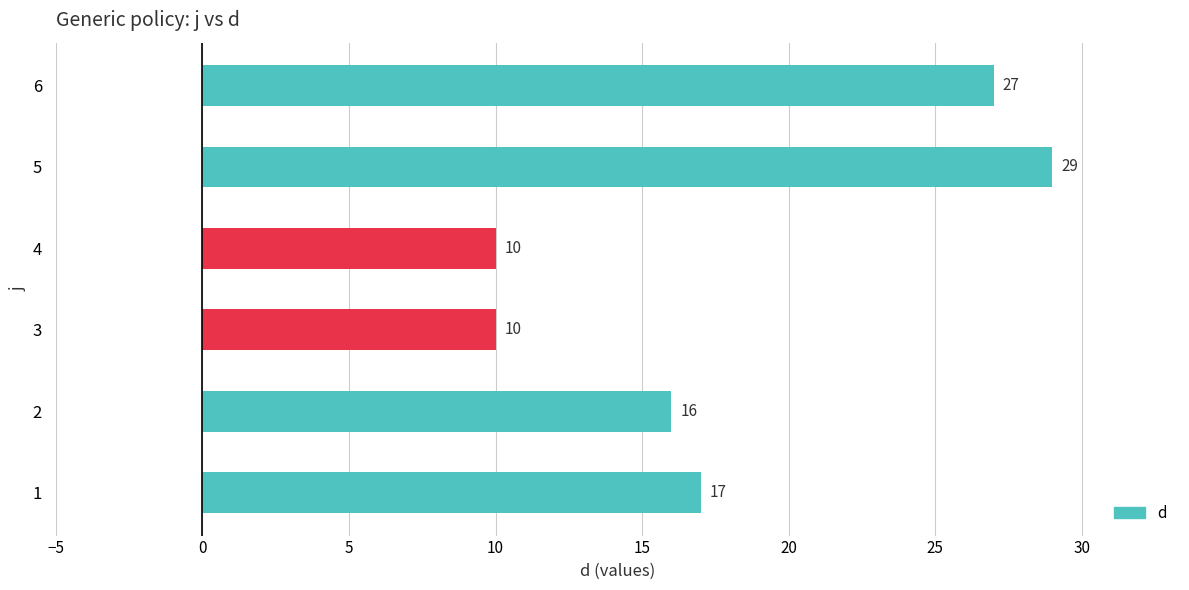

How many values are between 10 and 27?

5